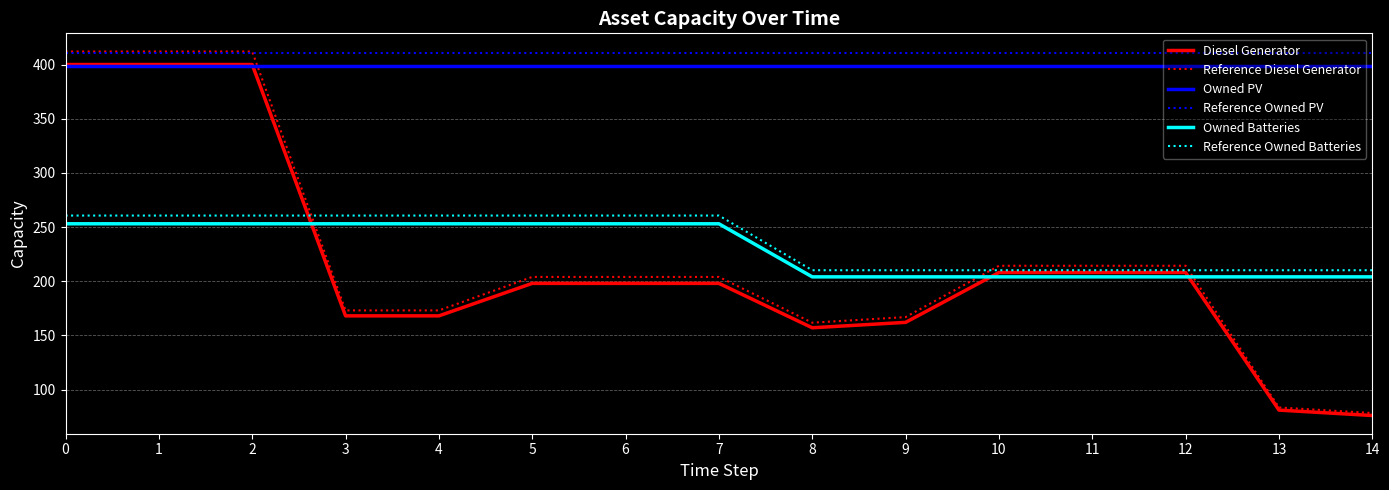

Is the value of Reference Owned Batteries at 1 greater than the value of Owned PV at 10?

No